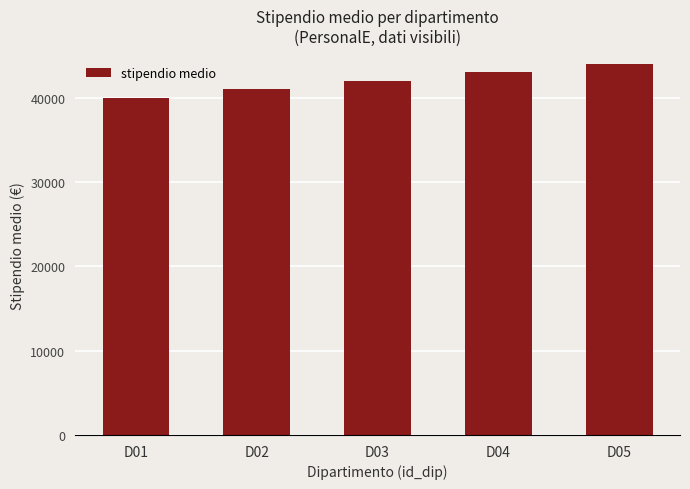

Rank the categories by value from lowest to highest.

D01, D02, D03, D04, D05